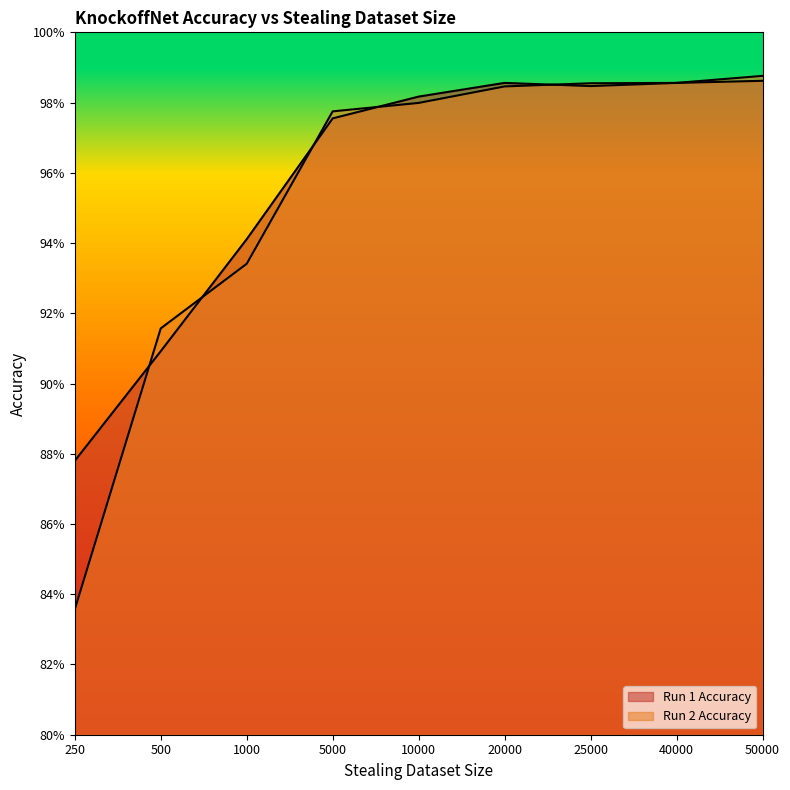

True or false: Run 1 Accuracy and Run 2 Accuracy intersect in this chart.

True